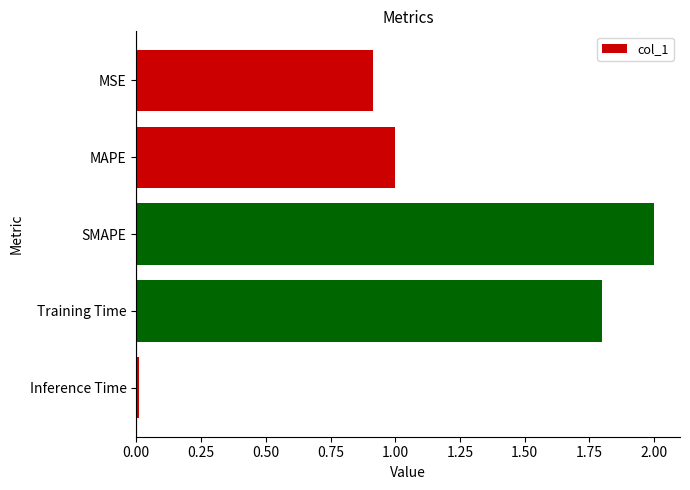

Which category has the lowest value across all series?

Inference Time